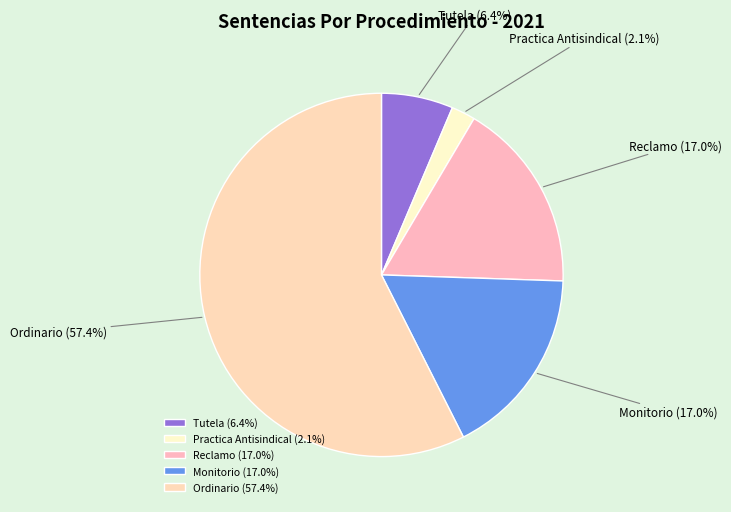

Does Ordinario represent more than half of the total?

Yes